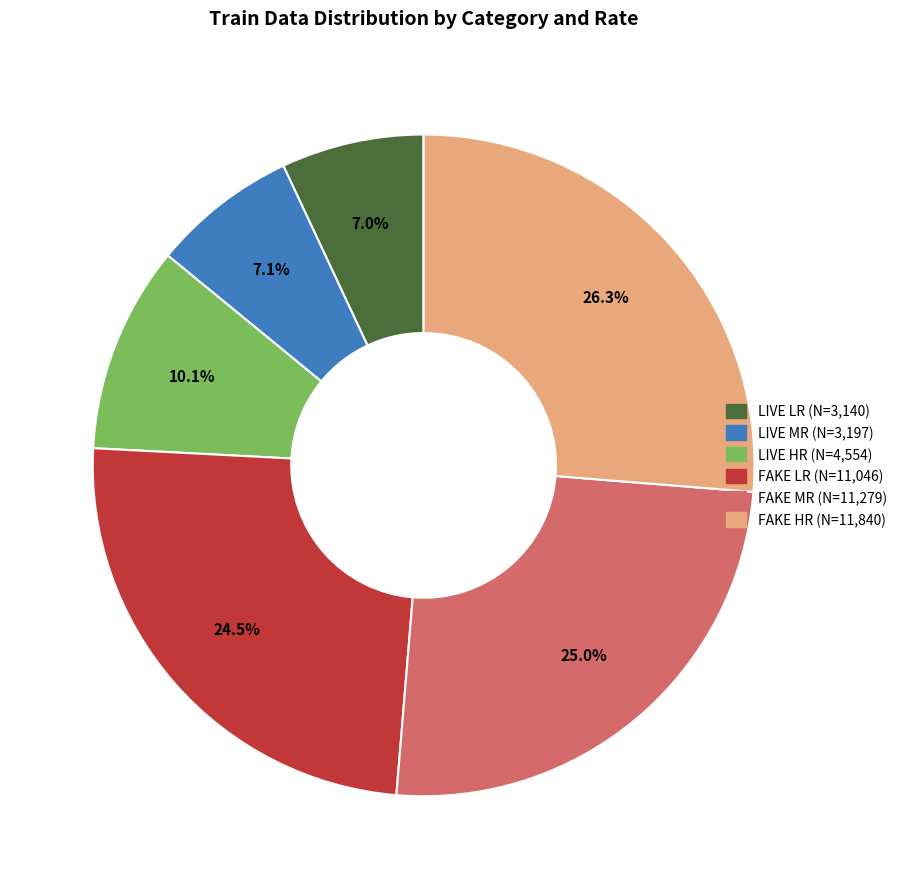

True or false: LIVE LR accounts for 20% of the total.

False